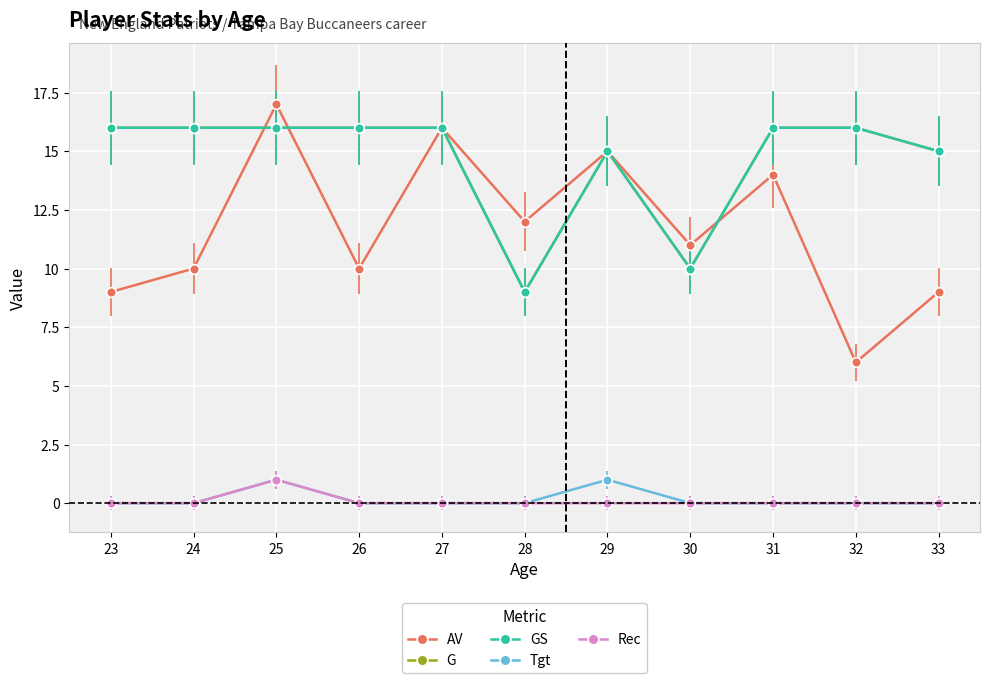

True or false: Rec has a value of 0 at 30.

True